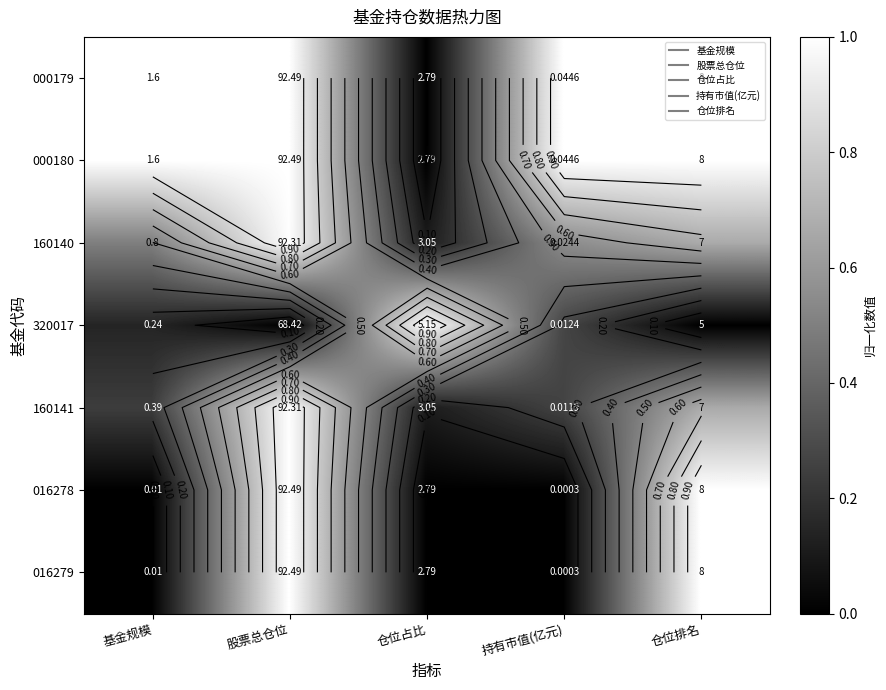

At which category is the sum across all series the highest?

股票总仓位